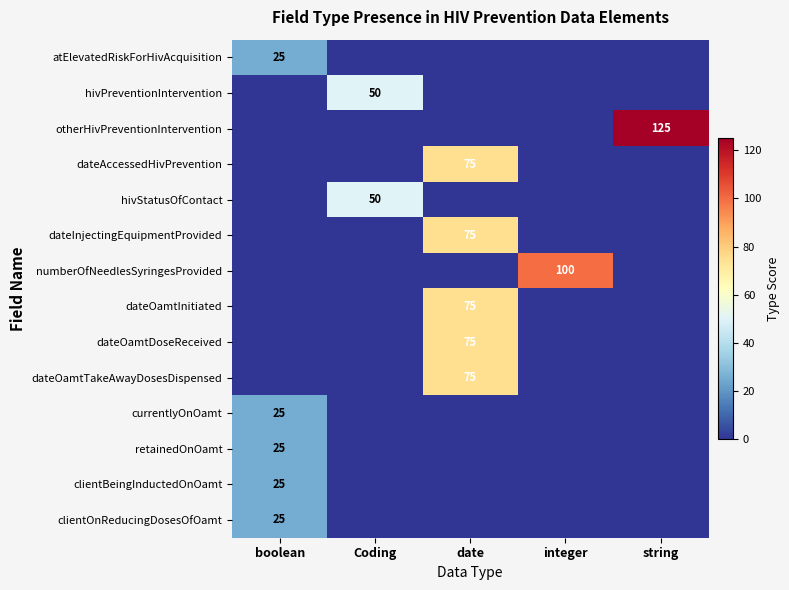

Rank the series by their maximum value, from lowest to highest.

atElevatedRiskForHivAcquisition, currentlyOnOamt, retainedOnOamt, clientBeingInductedOnOamt, clientOnReducingDosesOfOamt, hivPreventionIntervention, hivStatusOfContact, dateAccessedHivPrevention, dateInjectingEquipmentProvided, dateOamtInitiated, dateOamtDoseReceived, dateOamtTakeAwayDosesDispensed, numberOfNeedlesSyringesProvided, otherHivPreventionIntervention